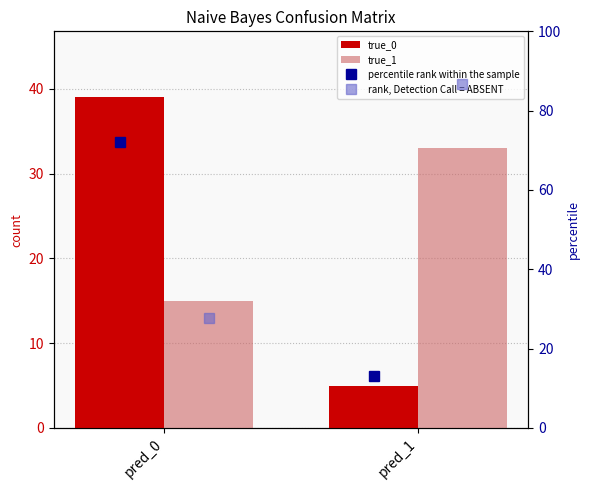

What is the value of the true_1 bar at the 2nd from the left?

33.0